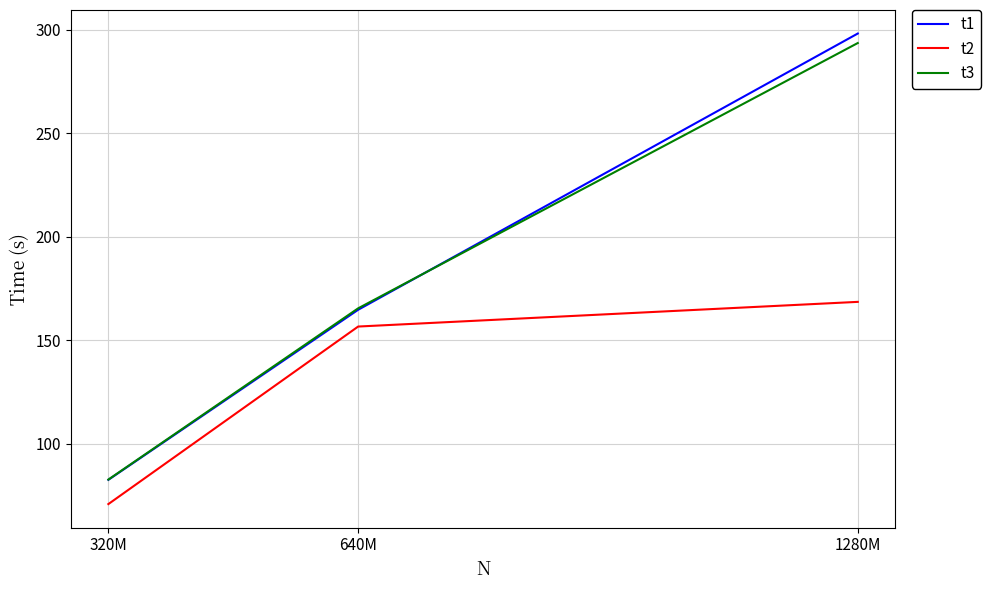

Rank the series by their maximum value, from lowest to highest.

t2, t3, t1